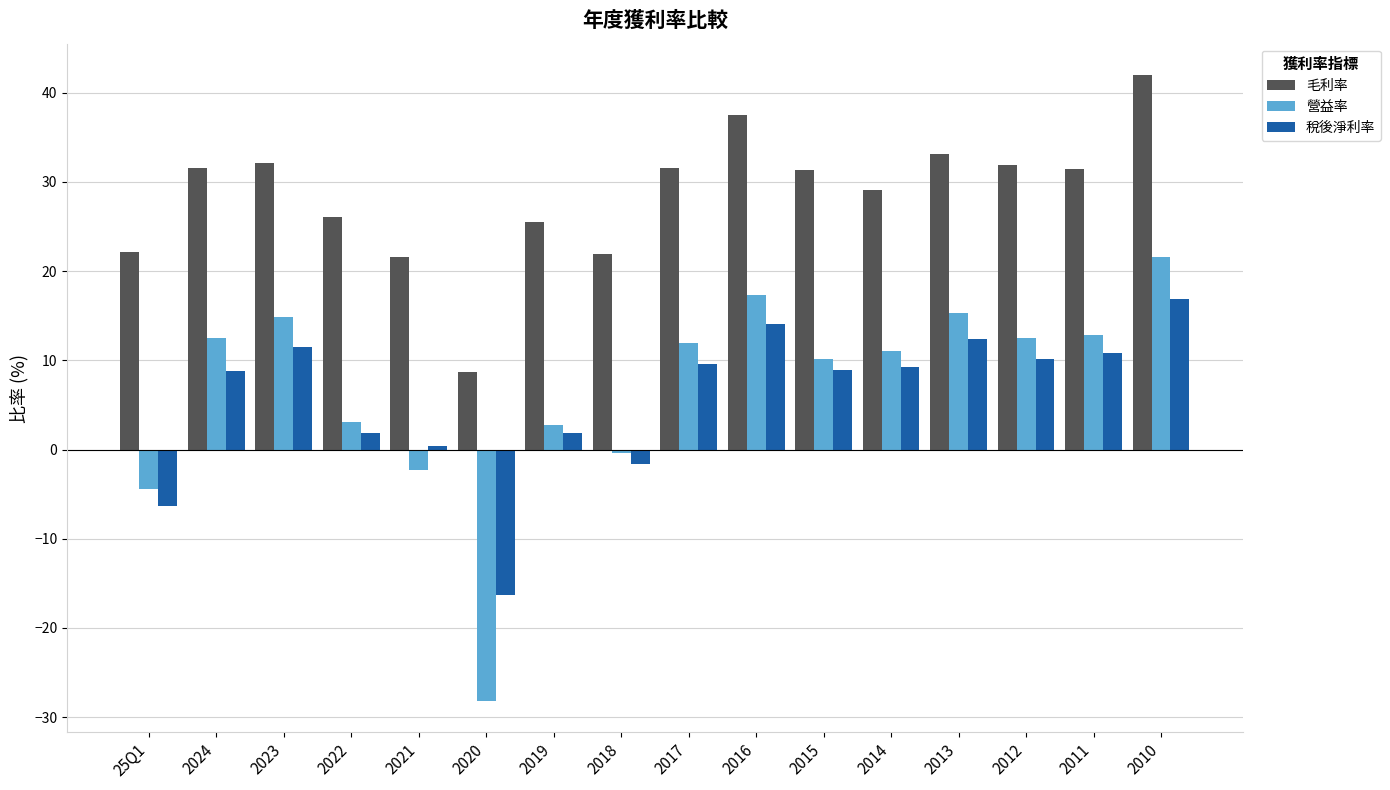

At which category is the sum across all series the highest?

2010